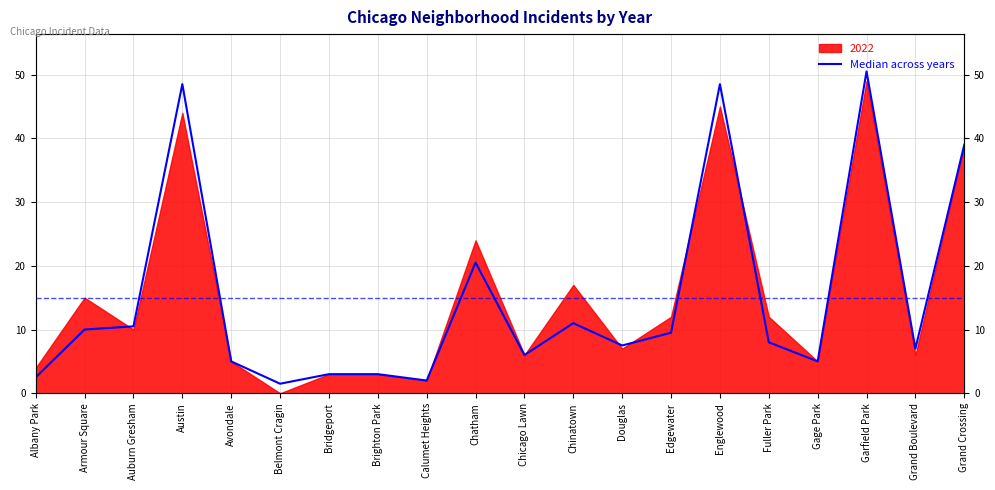

Reading left to right, list all the values displayed in this chart.

Albany Park=2.5	Armour Square=10.0	Auburn Gresham=10.5	Austin=48.5	Avondale=5.0	Belmont Cragin=1.5	Bridgeport=3.0	Brighton Park=3.0	Calumet Heights=2.0	Chatham=20.5	Chicago Lawn=6.0	Chinatown=11.0	Douglas=7.5	Edgewater=9.5	Englewood=48.5	Fuller Park=8.0	Gage Park=5.0	Garfield Park=50.5	Grand Boulevard=7.0	Grand Crossing=39.0